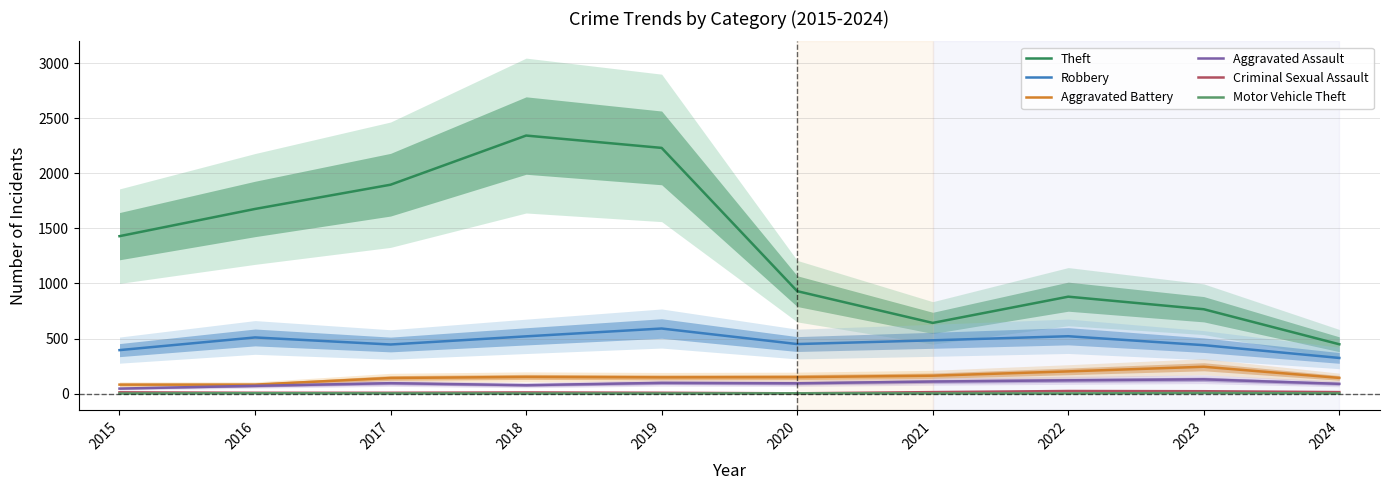

Which series has the largest range (max minus min)?

Theft